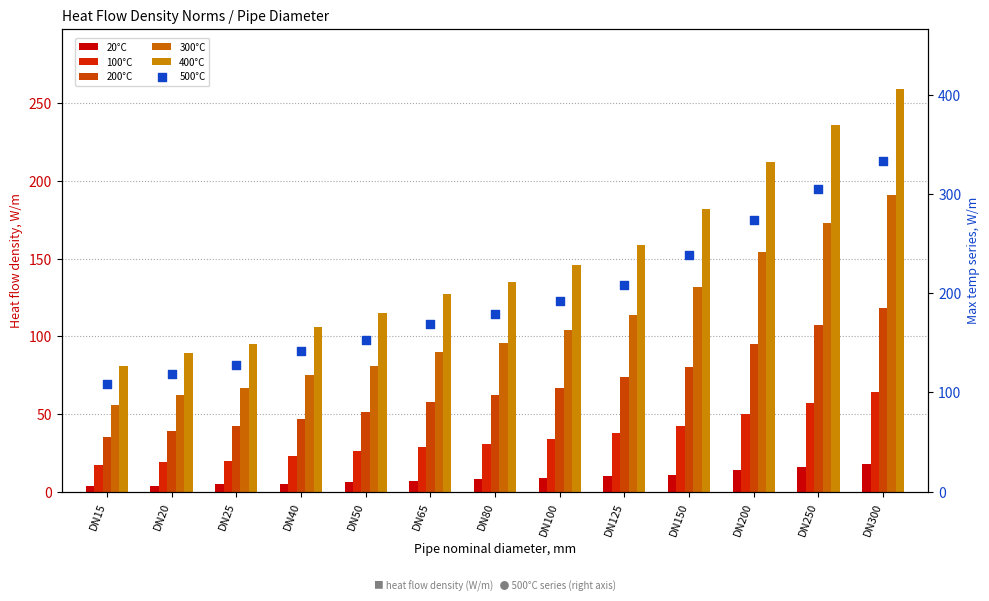

Which series contains the highest Y value?

500°C